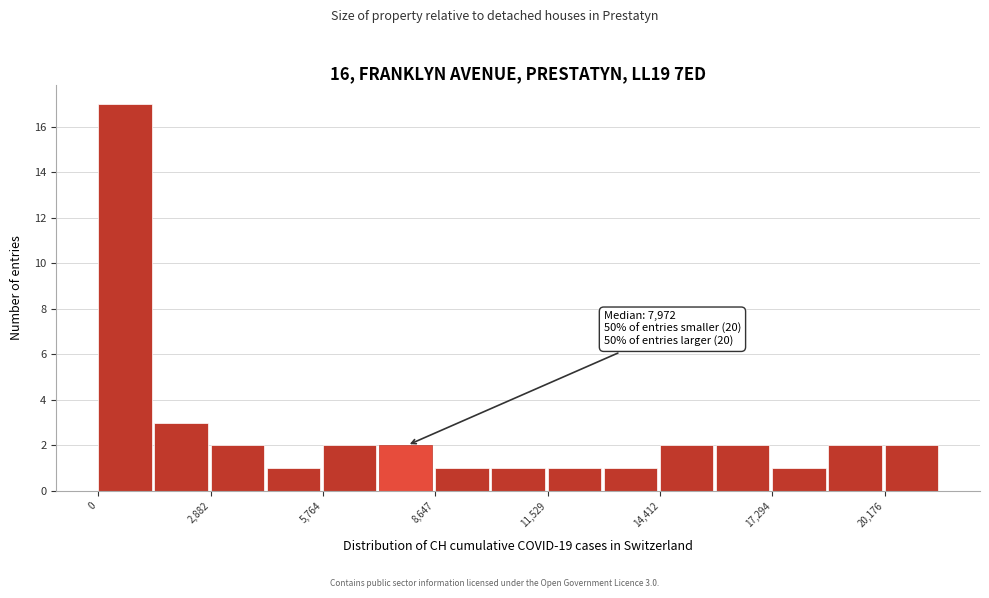

Around what value on the x-axis is the tallest bar? Give the approximate position of its centre, as read against the axis.

500